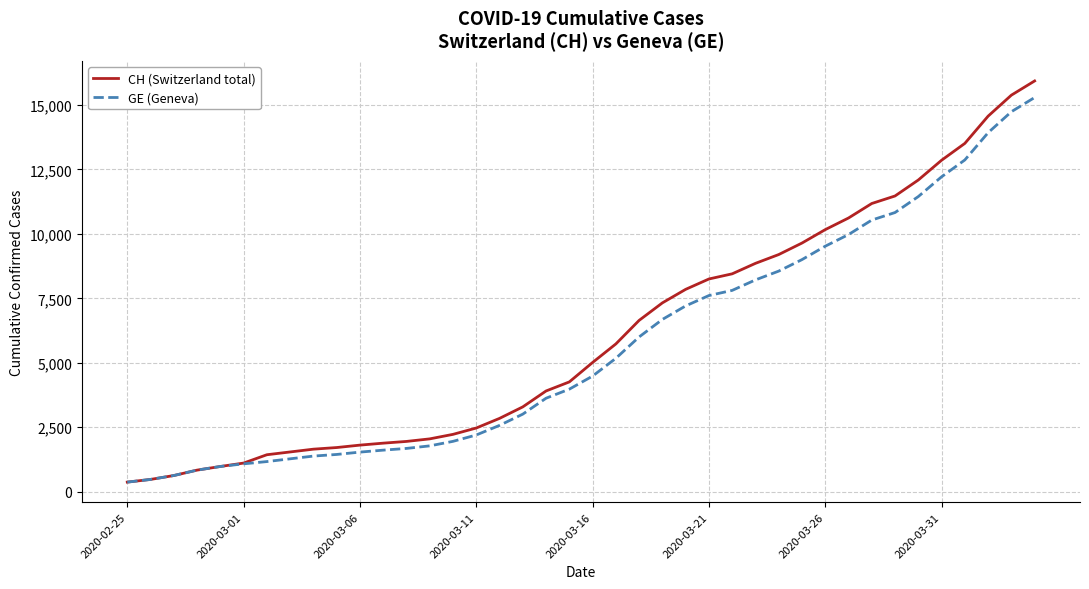

What is the smallest value displayed?

375